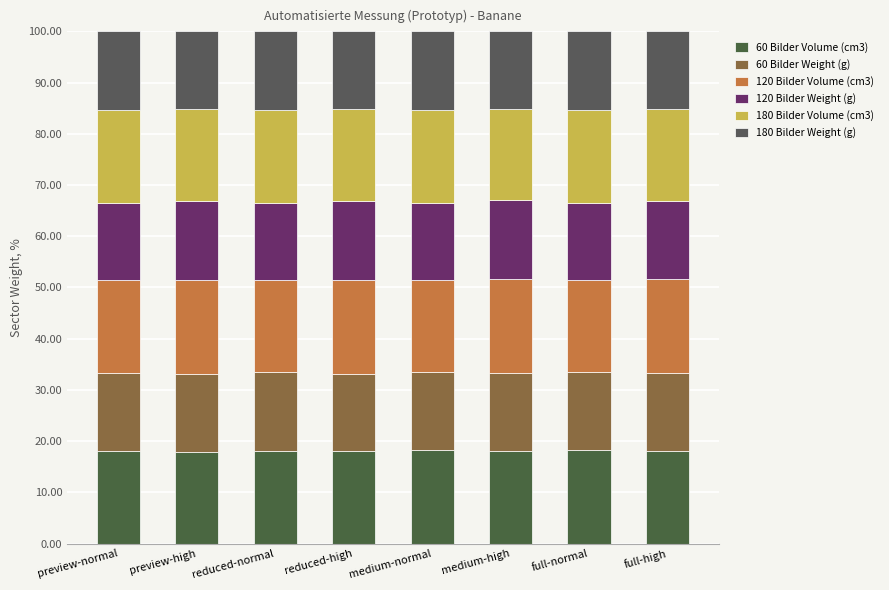

How many bars are there in total?

8